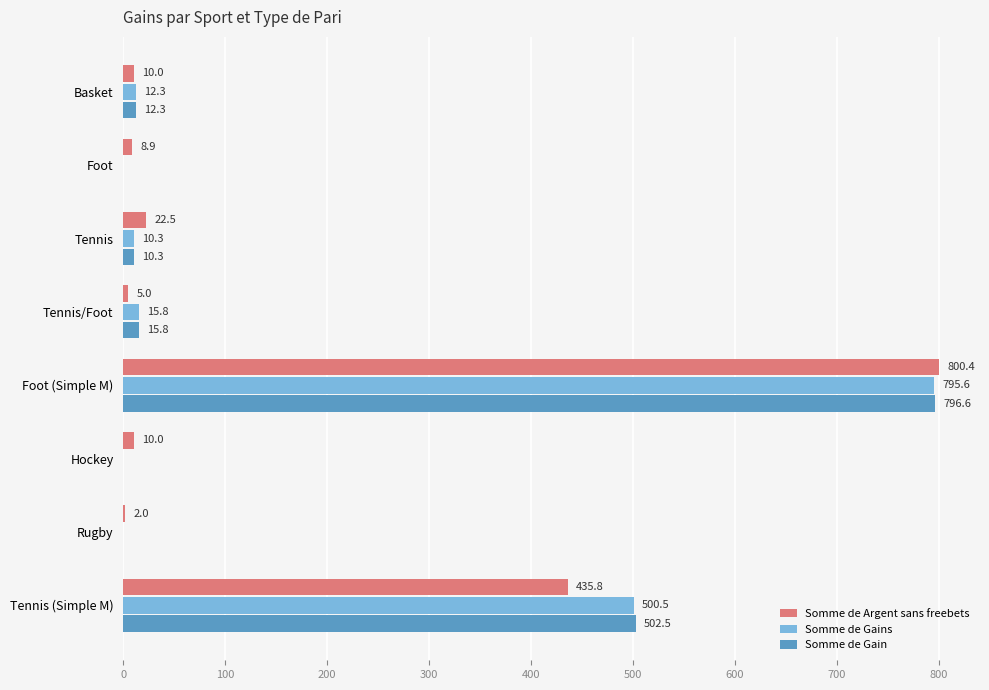

The Somme de Gains series shows 795.6 at Foot (Simple M). True or false?

True